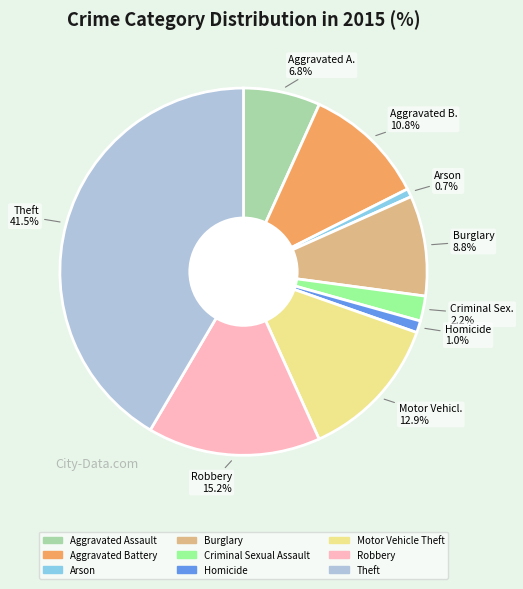

To the nearest percent, what portion does Aggravated Assault represent?

7%